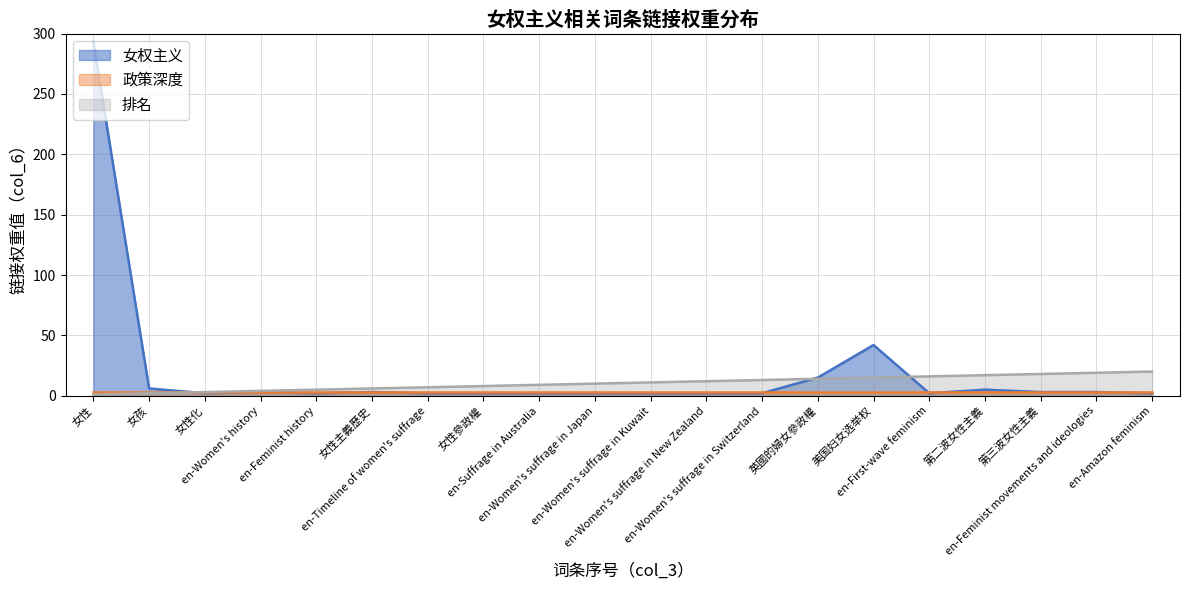

What is the label of the 1st point from the right?

en-Amazon feminism